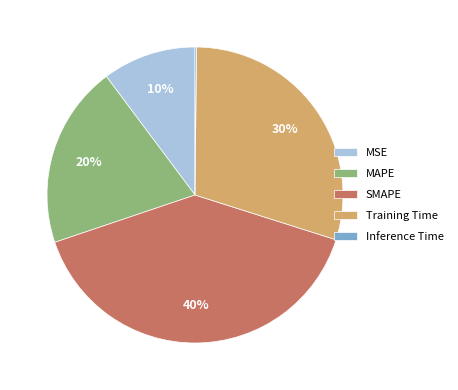

Is it true that MAPE is 20% of the pie?

True